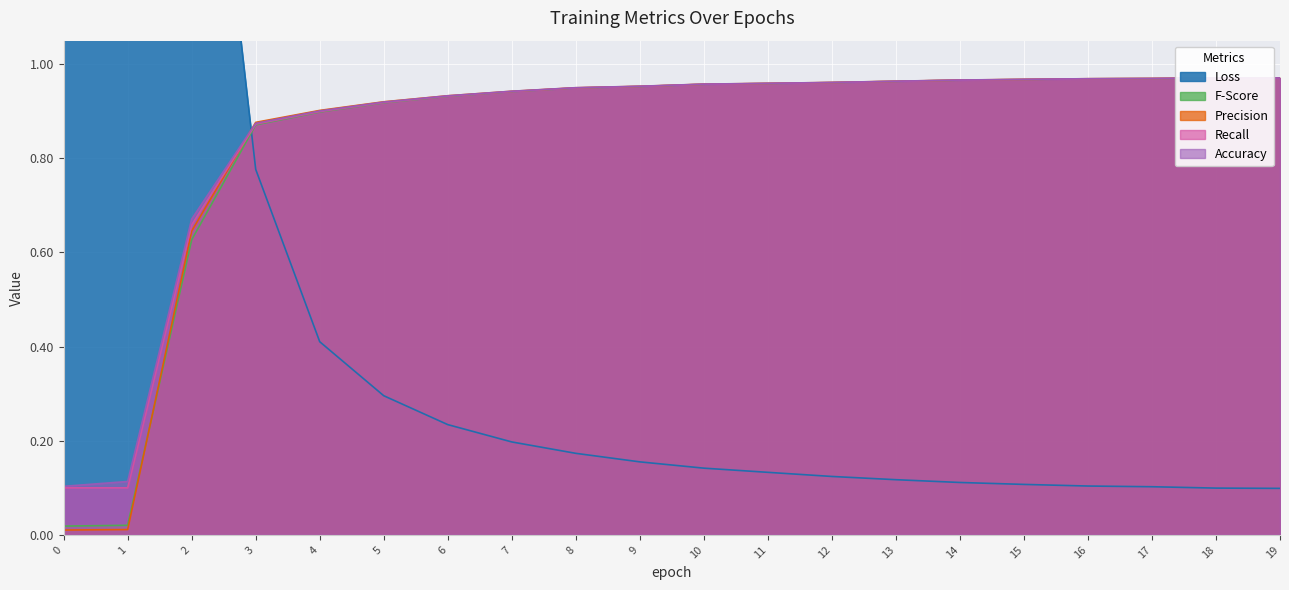

What is the sum of the fscore values at 8 and 15?

1.9